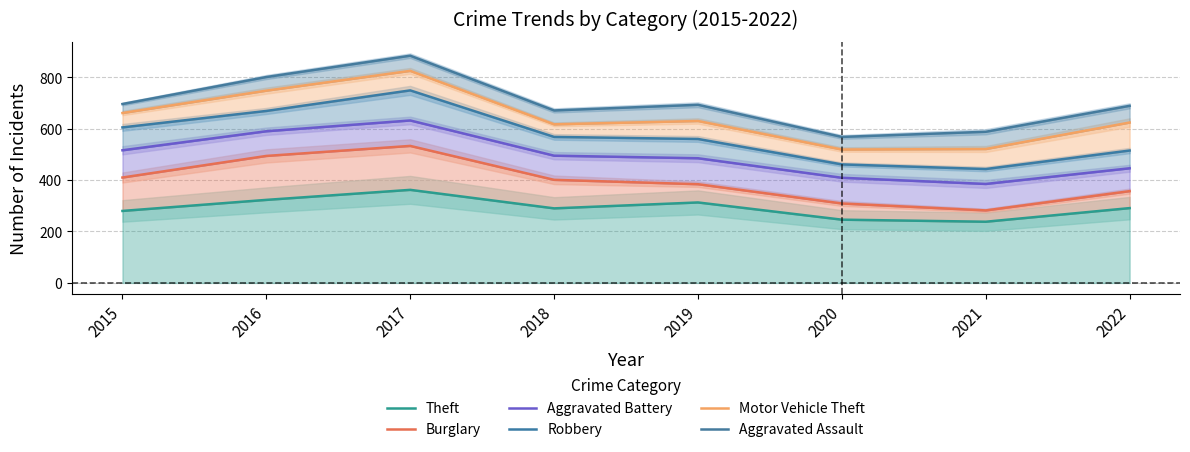

Which series has the widest spread of values?

Aggravated Assault